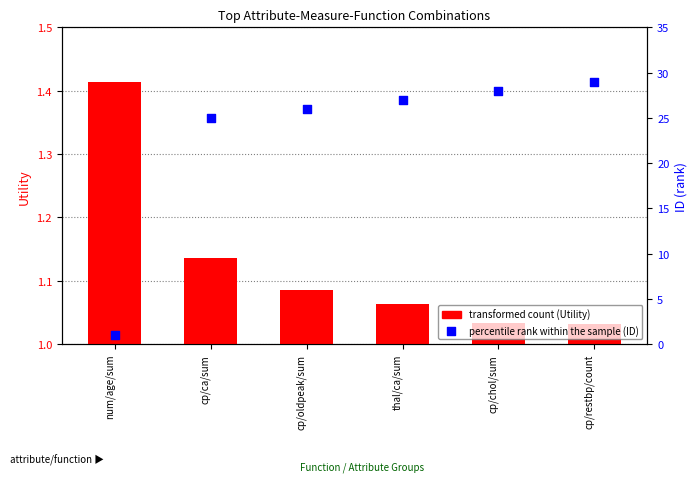

What is the total value across all series at cp/chol/sum?

29.0